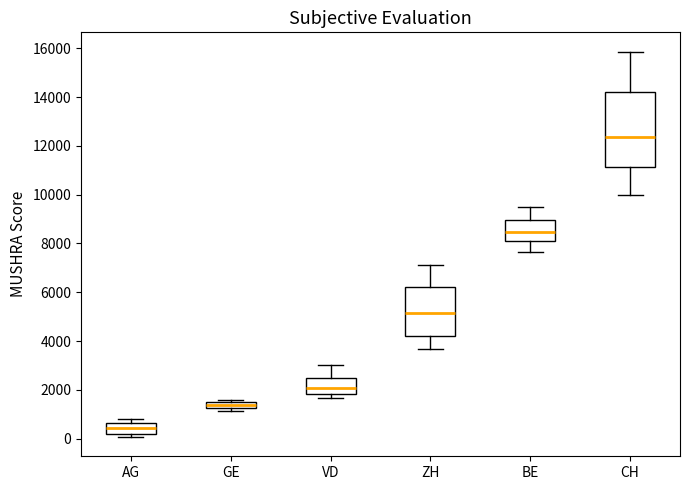

Which box is the tallest, from its lower edge to its upper edge?

CH